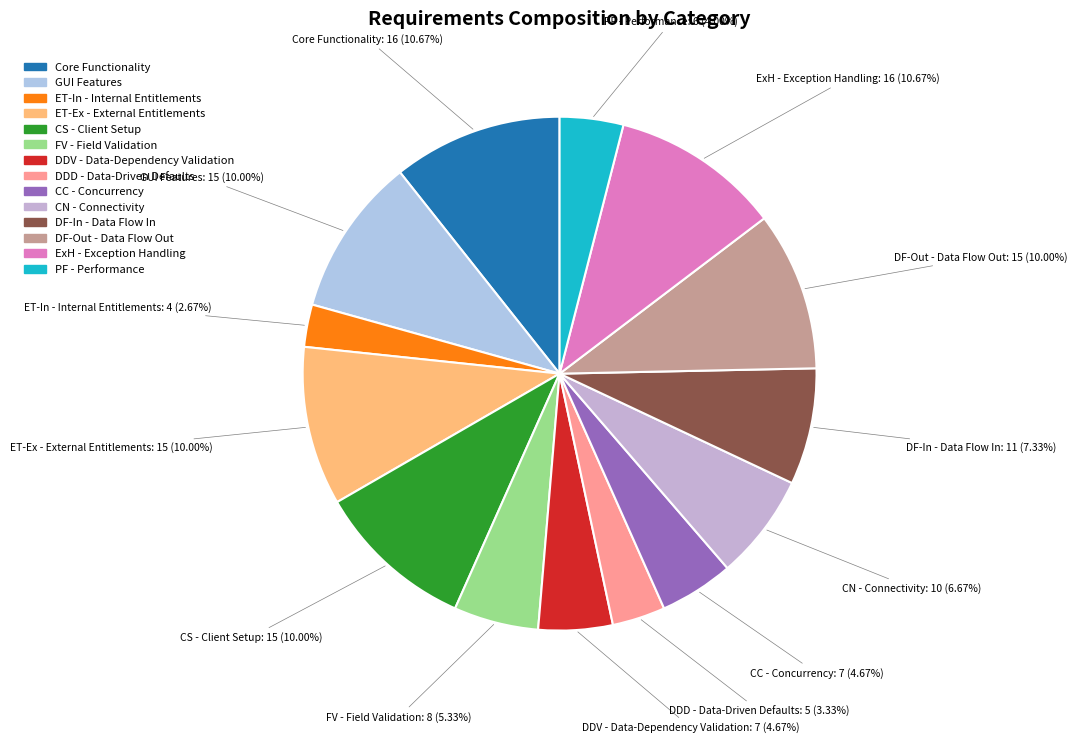

Which category has the smallest portion of the pie?

ET-In - Internal Entitlements